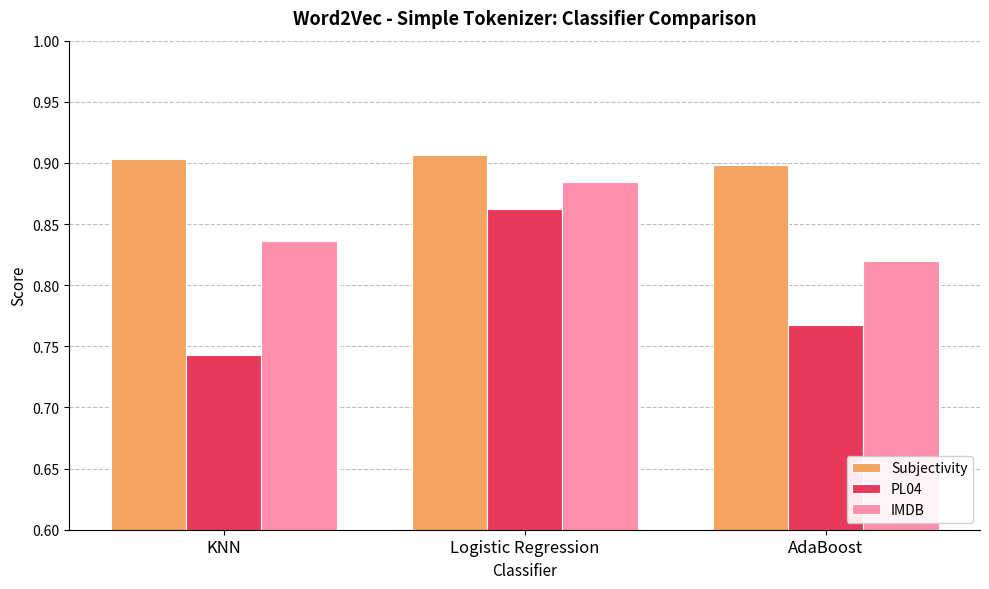

Rank the series by their maximum value, from lowest to highest.

PL04, IMDB, Subjectivity